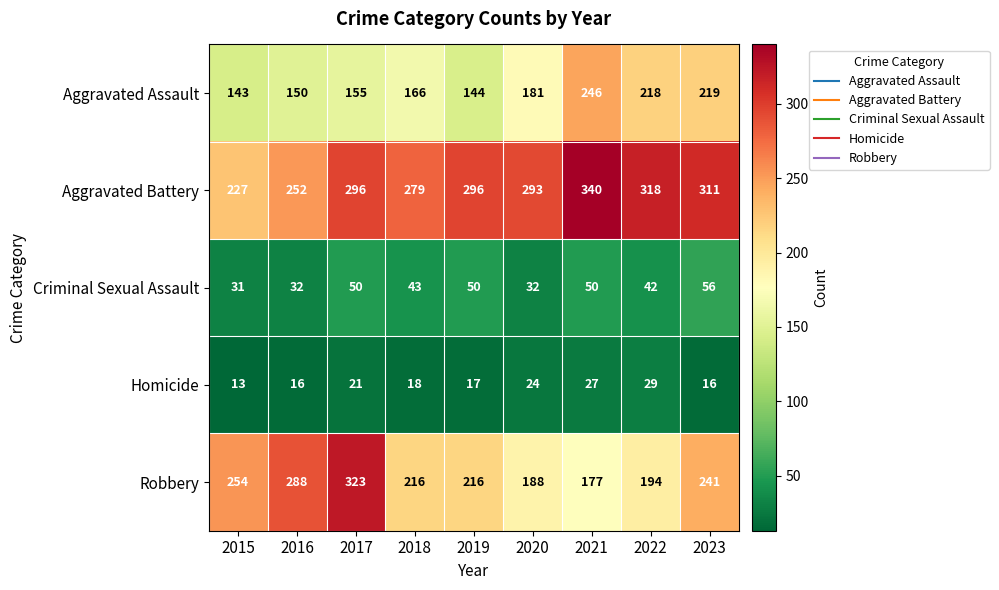

Where is Criminal Sexual Assault nearest to the value 43?

2018